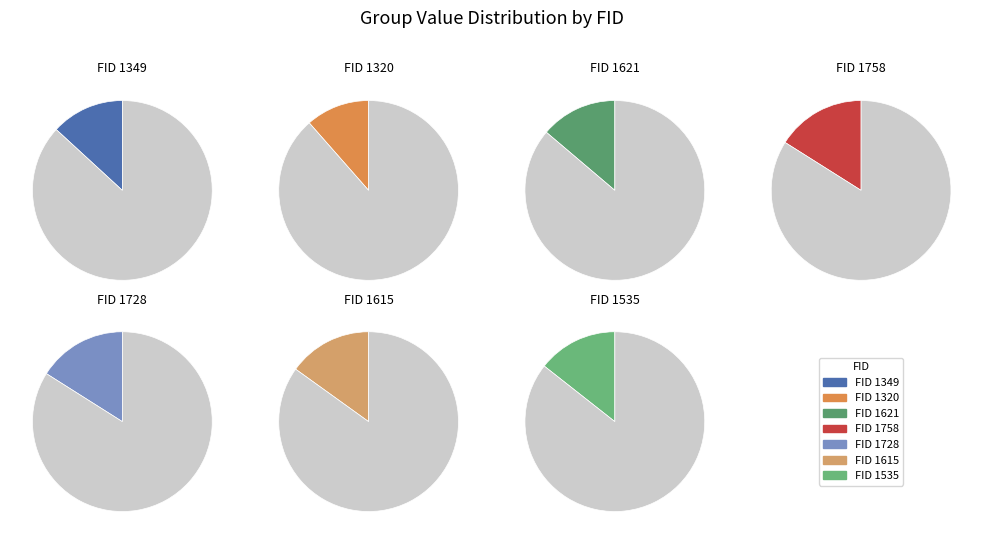

What percentage is NOT represented by 1349?

86.8%